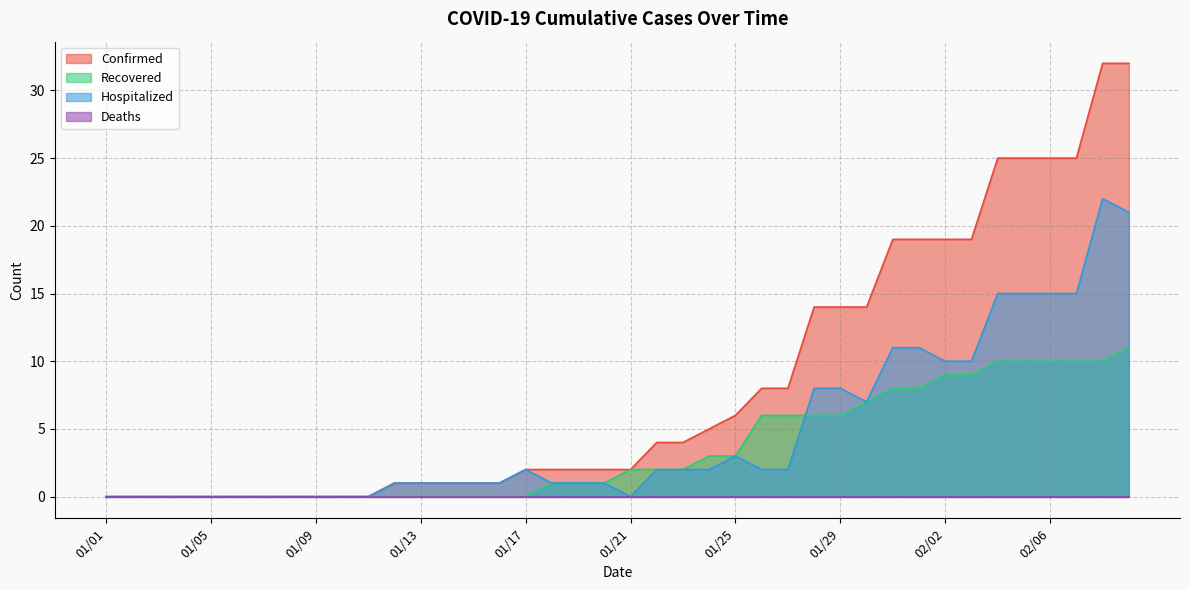

True or false: Confirmed and Hospitalized cross at least once.

False